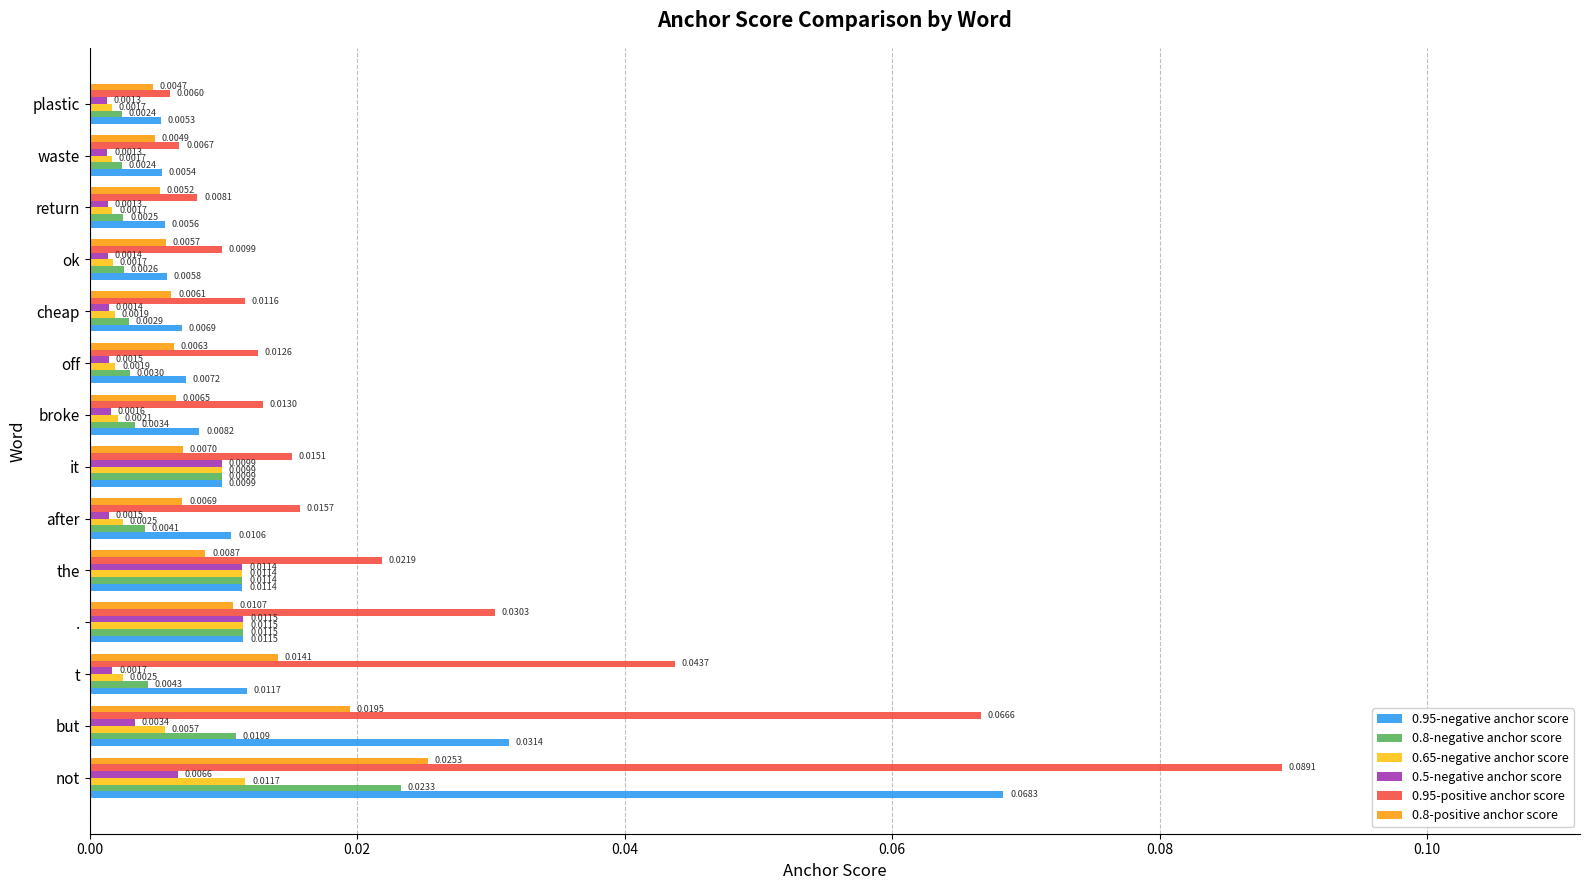

Which series has the largest total across all categories?

0.95-positive anchor score